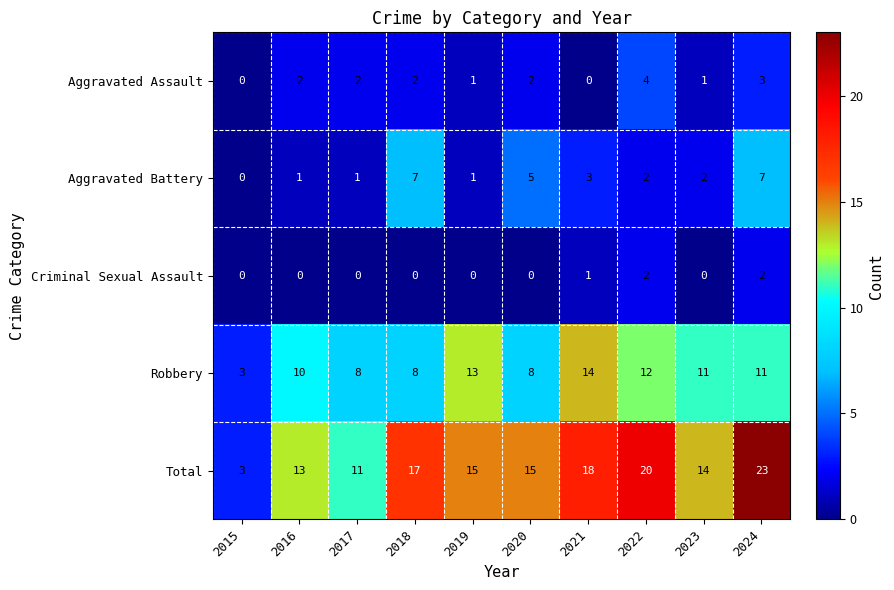

What is the maximum value shown in the chart?

23